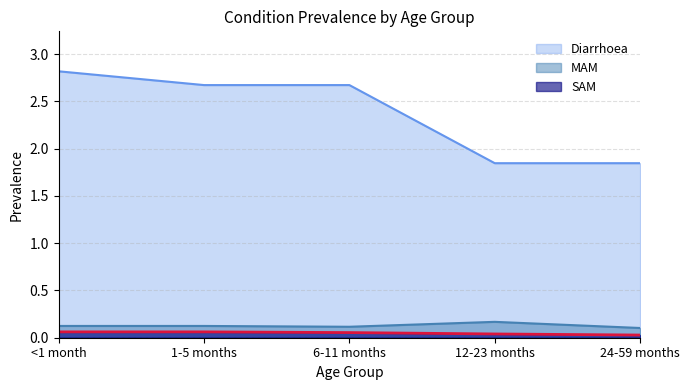

Reading left to right, transcribe all the data shown in this chart.

Diarrhoea: <1 month=2.8	1-5 months=2.7	6-11 months=2.7	12-23 months=1.8	24-59 months=1.8
MAM: <1 month=0.1	1-5 months=0.1	6-11 months=0.1	12-23 months=0.2	24-59 months=0.1
SAM: <1 month=0.1	1-5 months=0.1	6-11 months=0.1	12-23 months=0.0	24-59 months=0.0